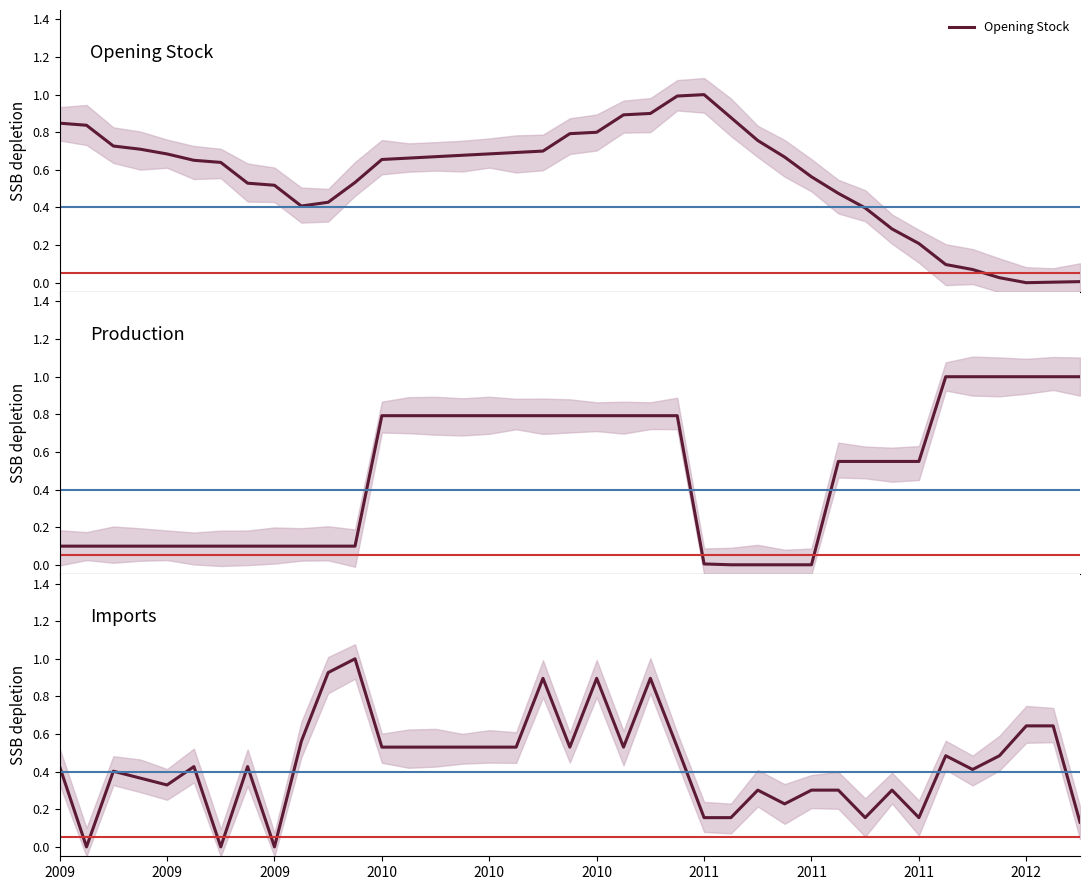

True or false: Opening Stock and Production intersect in this chart.

True